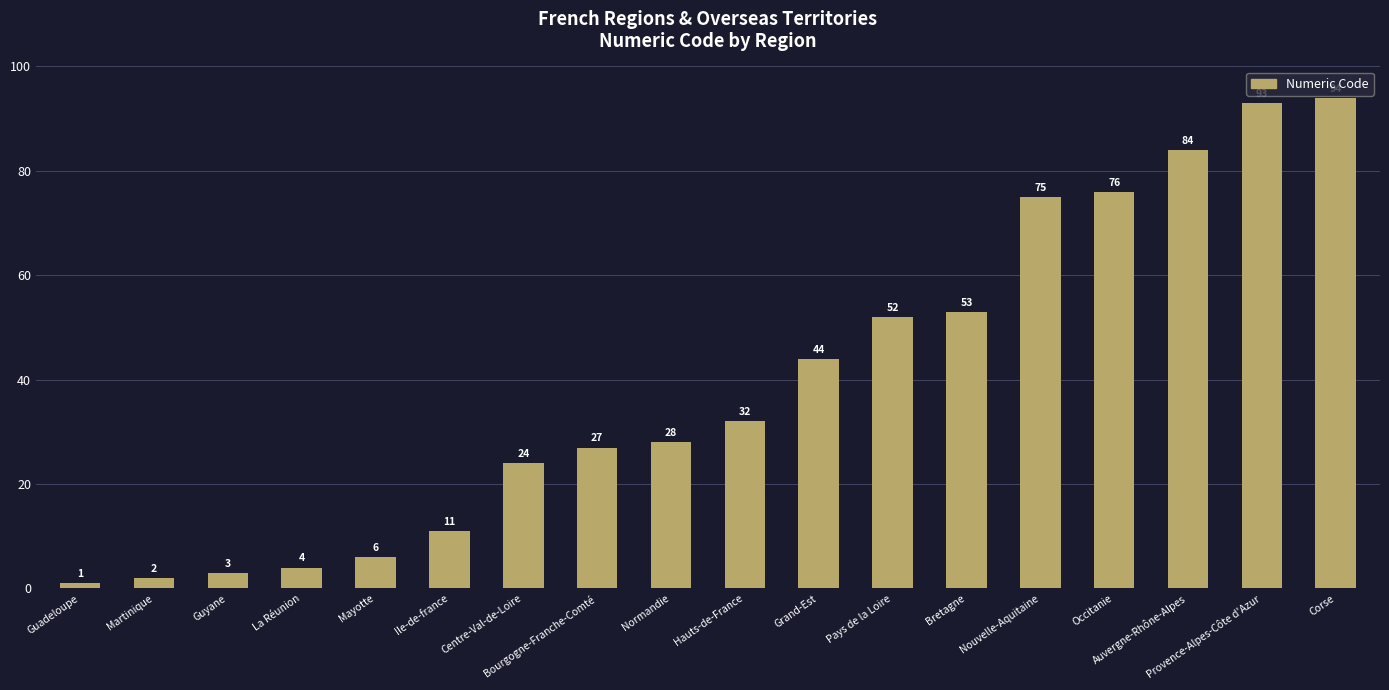

Reading right to left, list all the values displayed in this chart.

Corse=94	Provence-Alpes-Côte d'Azur=93	Auvergne-Rhône-Alpes=84	Occitanie=76	Nouvelle-Aquitaine=75	Bretagne=53	Pays de la Loire=52	Grand-Est=44	Hauts-de-France=32	Normandie=28	Bourgogne-Franche-Comté=27	Centre-Val-de-Loire=24	Ile-de-france=11	Mayotte=6	La Réunion=4	Guyane=3	Martinique=2	Guadeloupe=1